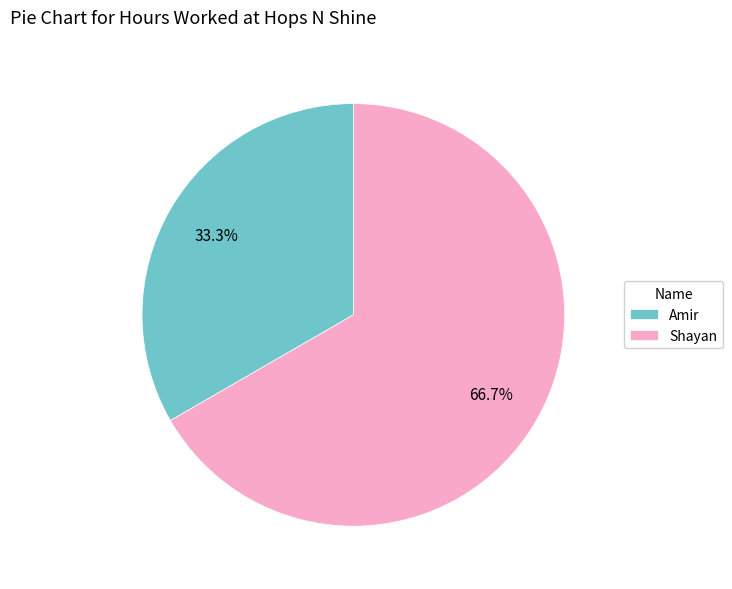

Is it true that Amir is 33% of the pie?

True